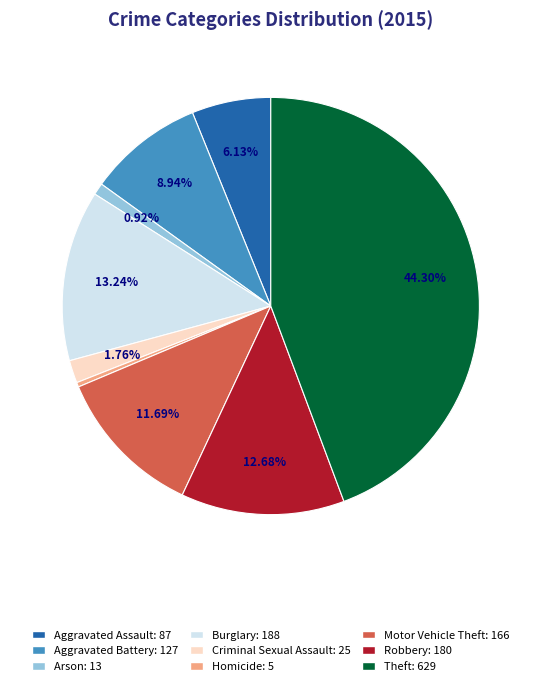

To the nearest percent, what is the difference between the Aggravated Battery and Burglary slice percentages?

4%